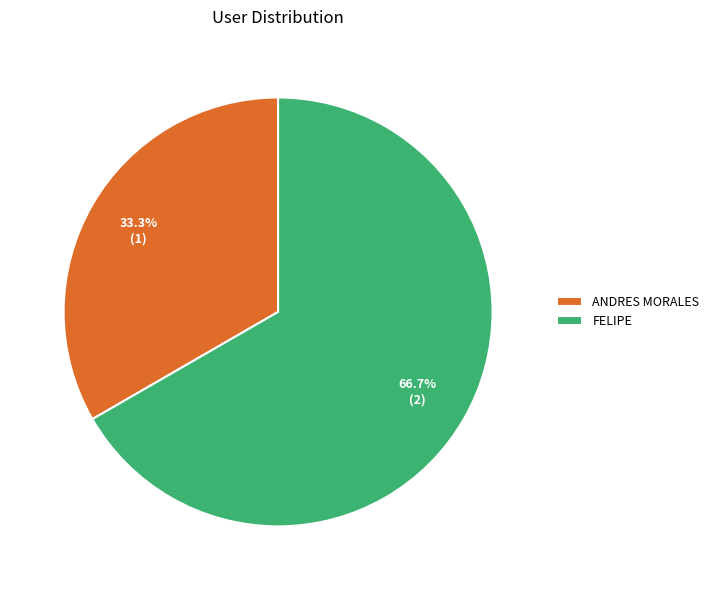

How many segments does this pie chart have?

2